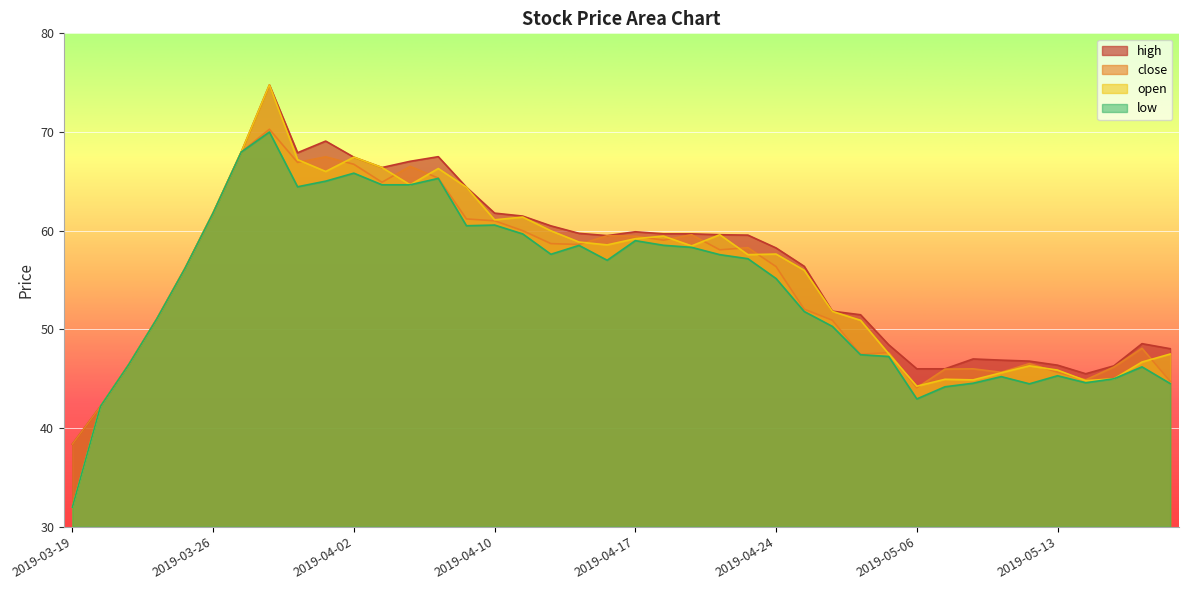

At which category does the chart reach its peak across all series?

2019-03-28